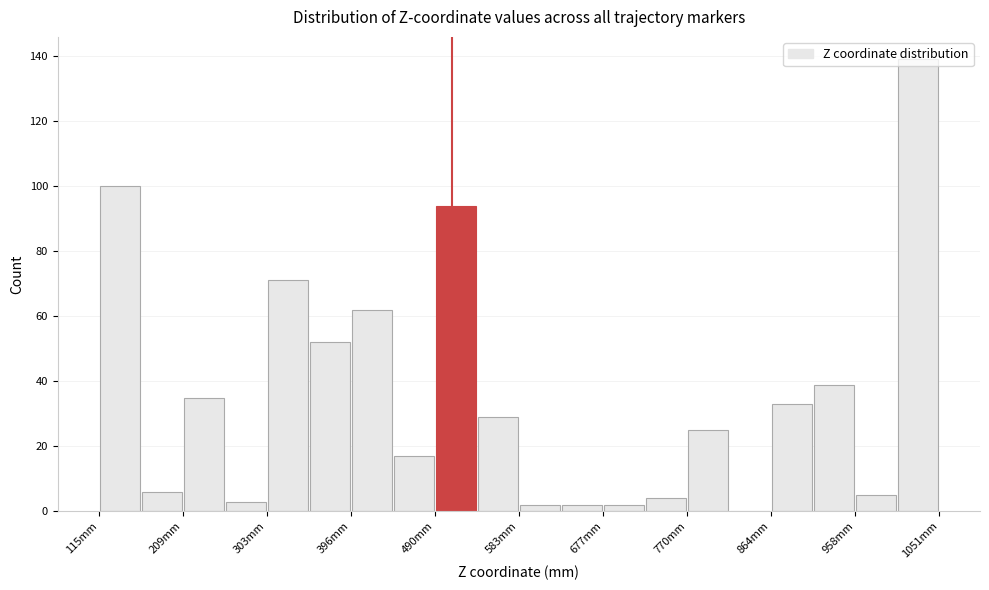

How tall is the bar that spans 160 to 210 on the x-axis? Neither the bar edges nor the heights are printed on the chart, so give them approximately, as read against the axes.

6